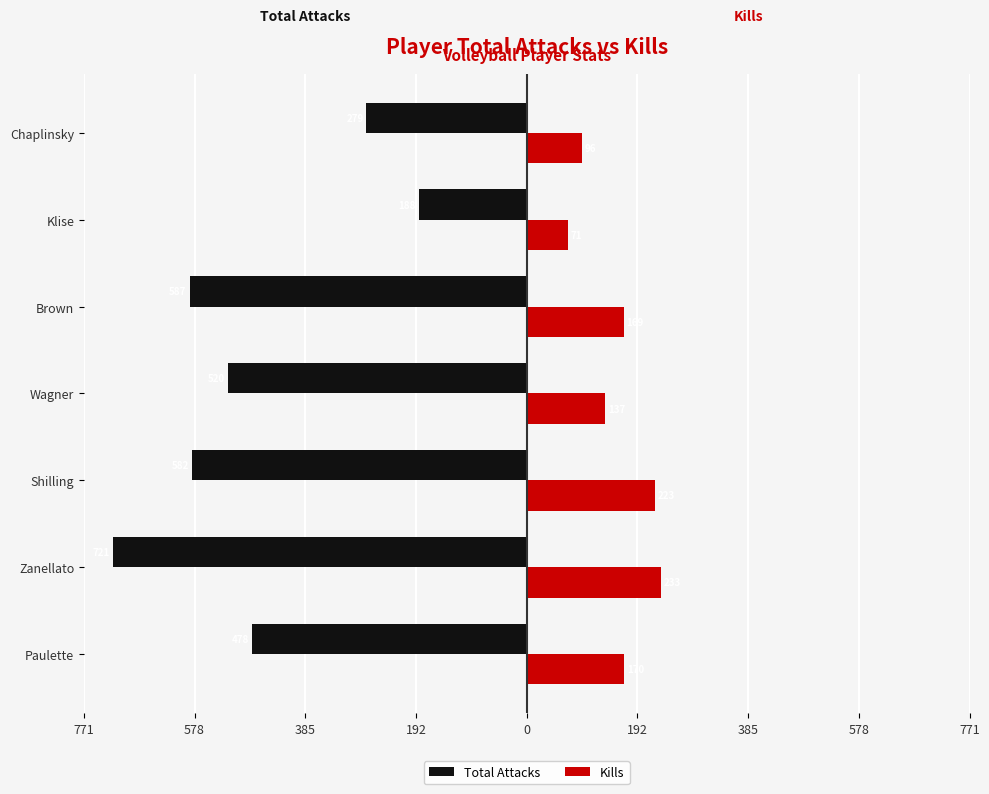

What are all the series names shown in the legend?

Total Attacks, Kills